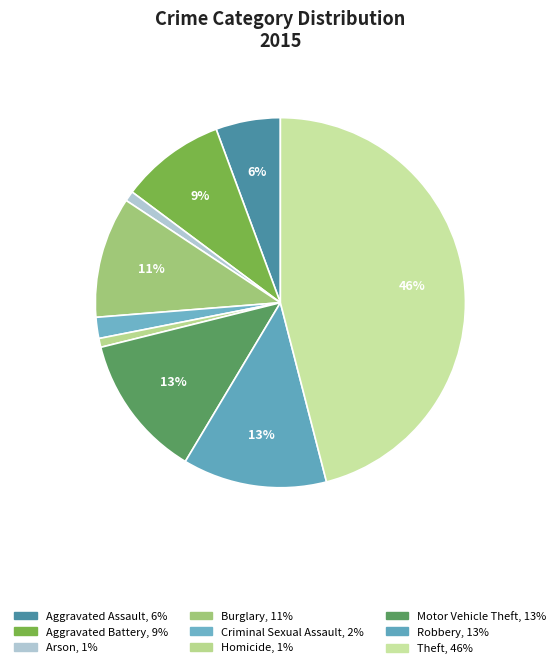

How many segments does this pie chart have?

9